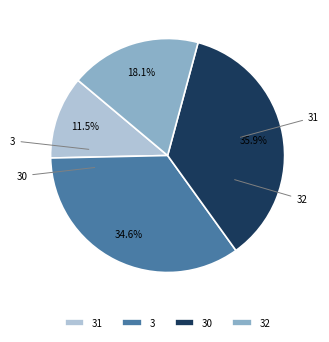

How much of the chart is everything except 32?

81.9%